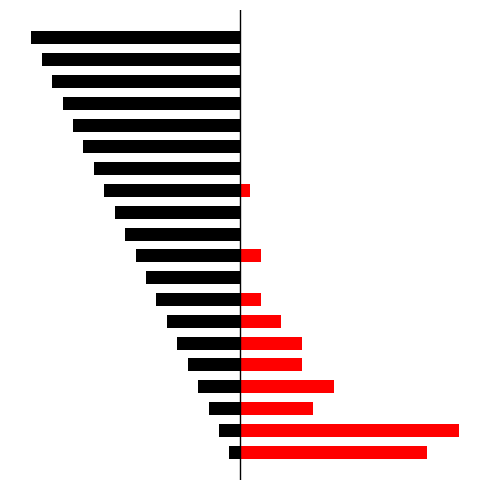

Count the number of data series in this chart.

2